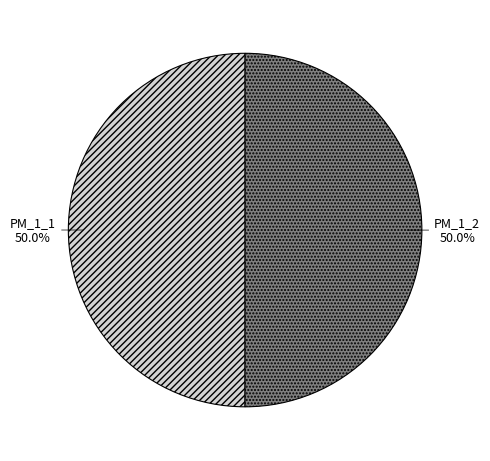

What portion of the pie excludes PM_1_1?

50.0%